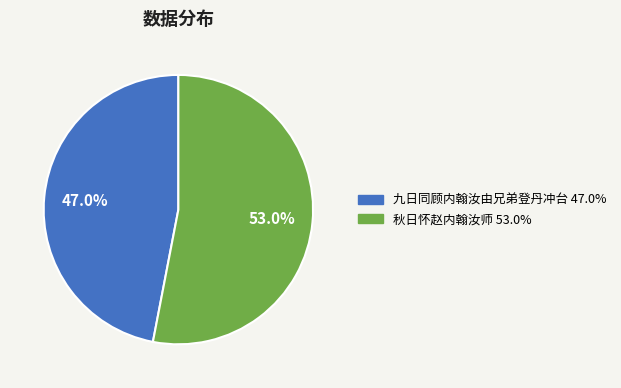

Is it true that 秋日怀赵内翰汝师 is 46% of the pie?

False